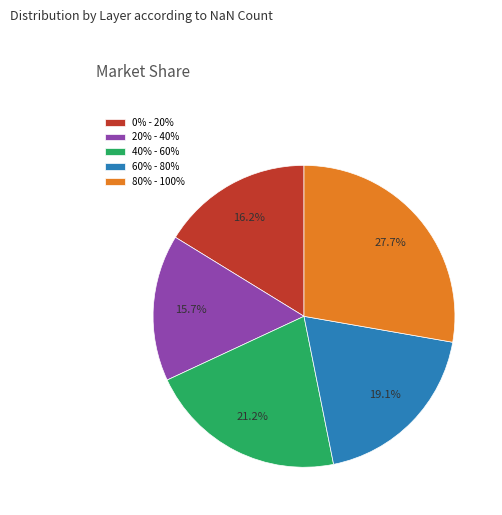

How many segments does this pie chart have?

5